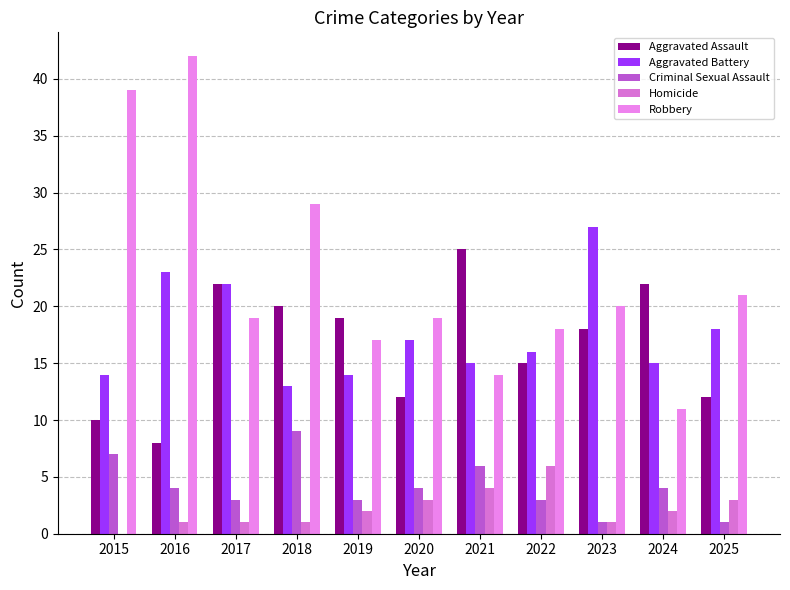

Reading left to right, what are all the values shown in this chart?

Aggravated Assault: 2015=10	2016=8	2017=22	2018=20	2019=19	2020=12	2021=25	2022=15	2023=18	2024=22	2025=12
Aggravated Battery: 2015=14	2016=23	2017=22	2018=13	2019=14	2020=17	2021=15	2022=16	2023=27	2024=15	2025=18
Criminal Sexual Assault: 2015=7	2016=4	2017=3	2018=9	2019=3	2020=4	2021=6	2022=3	2023=1	2024=4	2025=1
Homicide: 2015=0	2016=1	2017=1	2018=1	2019=2	2020=3	2021=4	2022=6	2023=1	2024=2	2025=3
Robbery: 2015=39	2016=42	2017=19	2018=29	2019=17	2020=19	2021=14	2022=18	2023=20	2024=11	2025=21